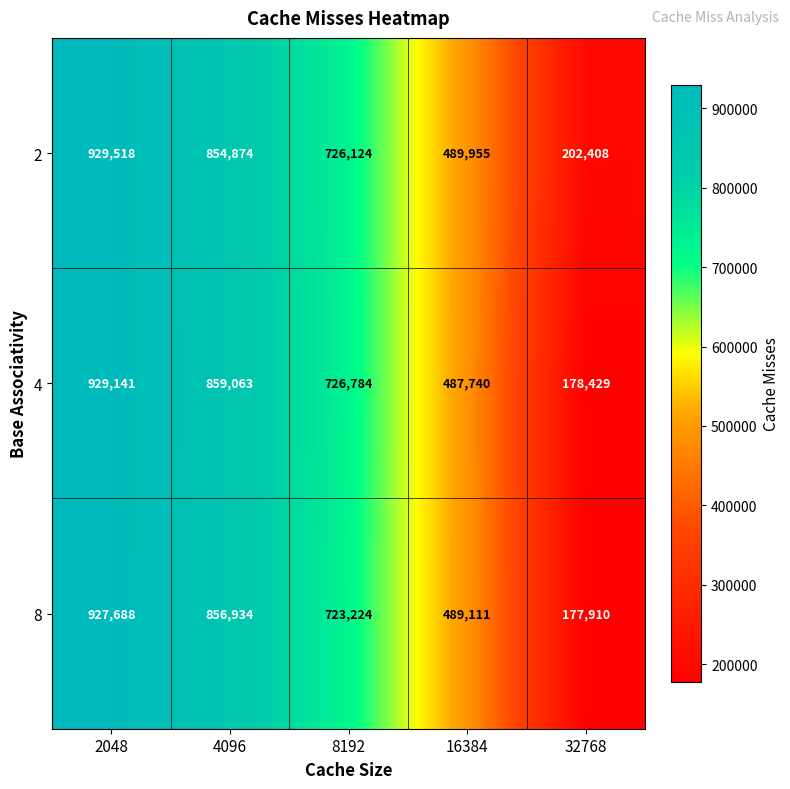

Reading left to right, transcribe all the data shown in this chart.

2: 929518	854874	726124	489955	202408
4: 929141	859063	726784	487740	178429
8: 927688	856934	723224	489111	177910